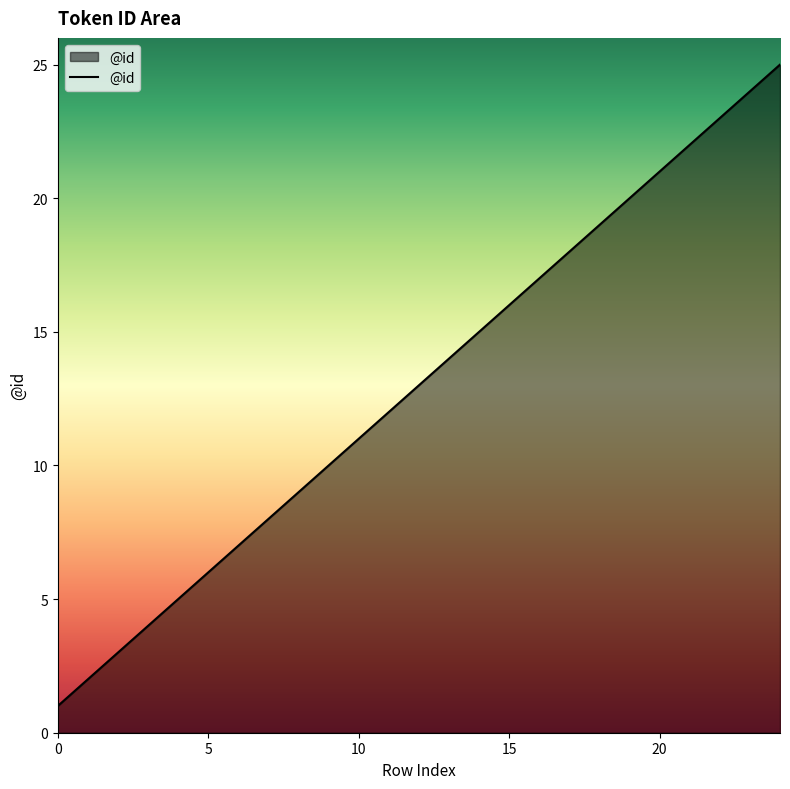

What is the maximum value shown in the chart?

25